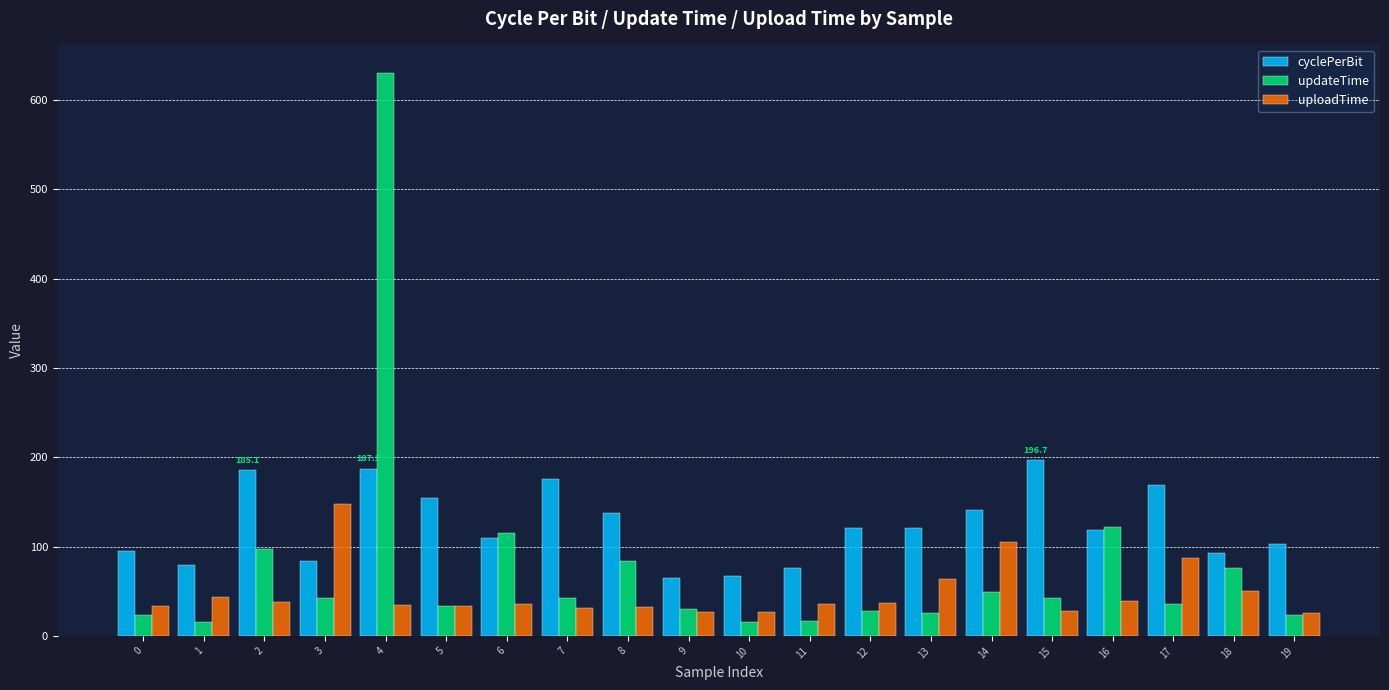

What are all the series names shown in the legend?

cyclePerBit, updateTime, uploadTime